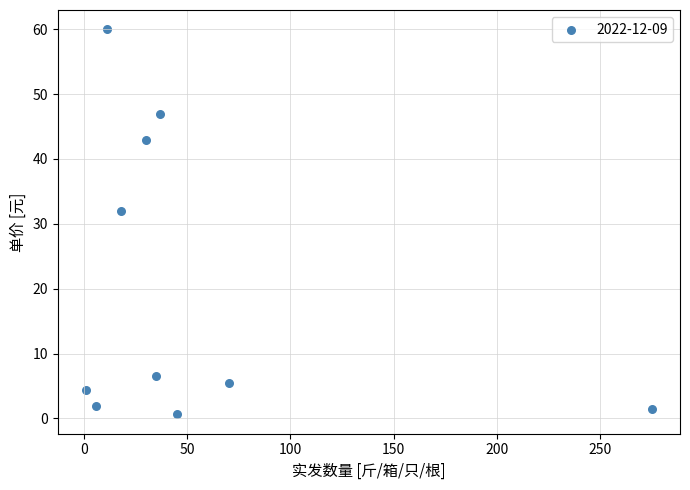

What is the range of X values (max minus min)?

274.0